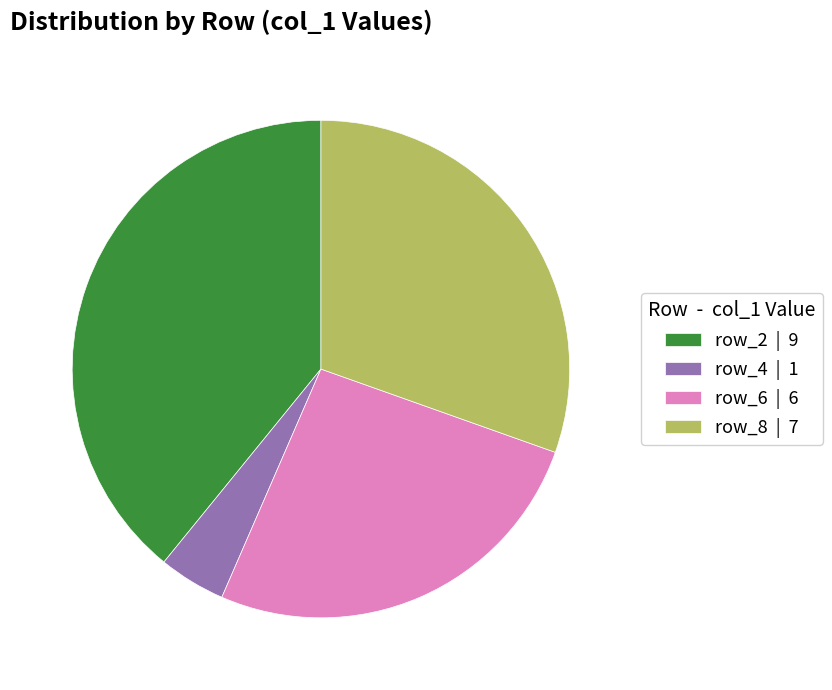

What is the largest slice in the pie chart?

row_2 | 9